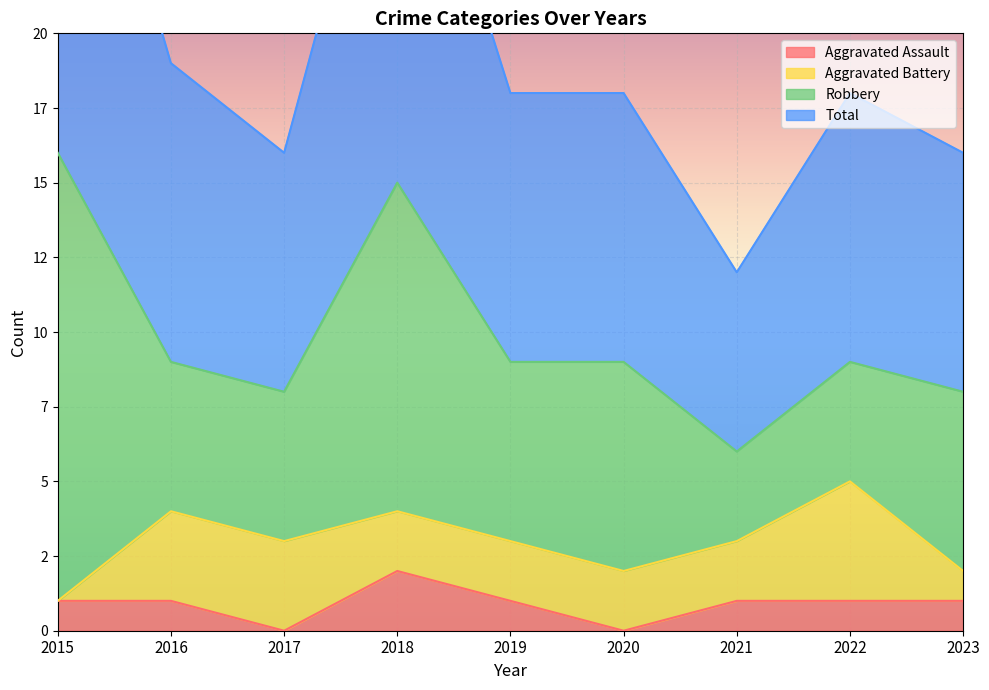

Which series has the largest total across all categories?

Total